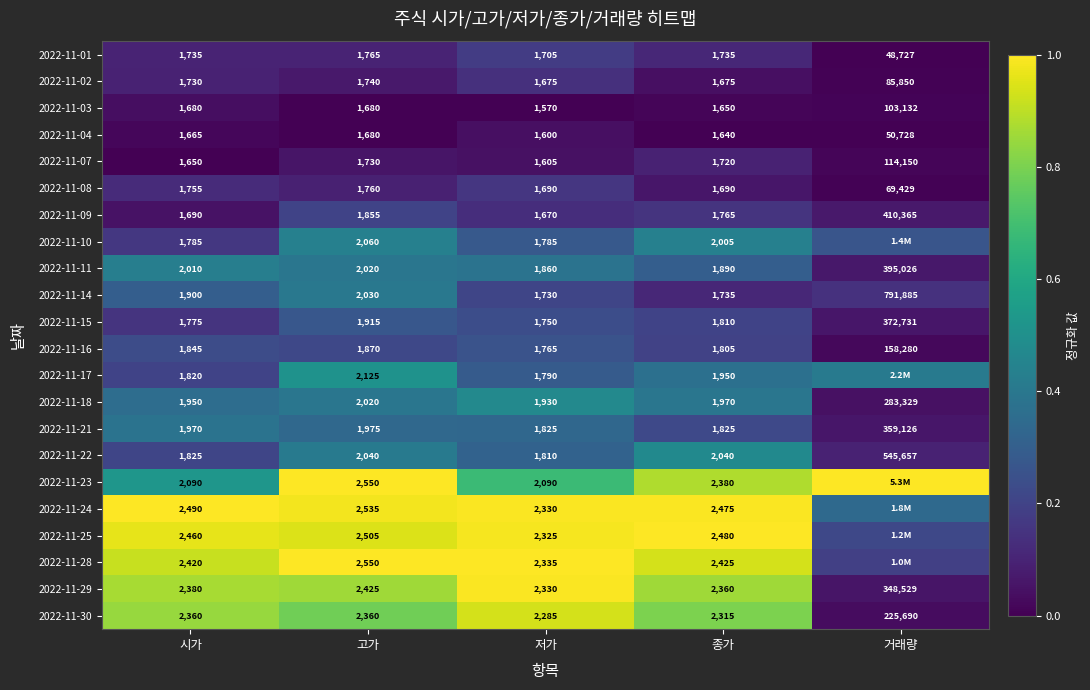

Is the value of 2022-11-15 at 고가 greater than the value of 2022-11-18 at 저가?

No